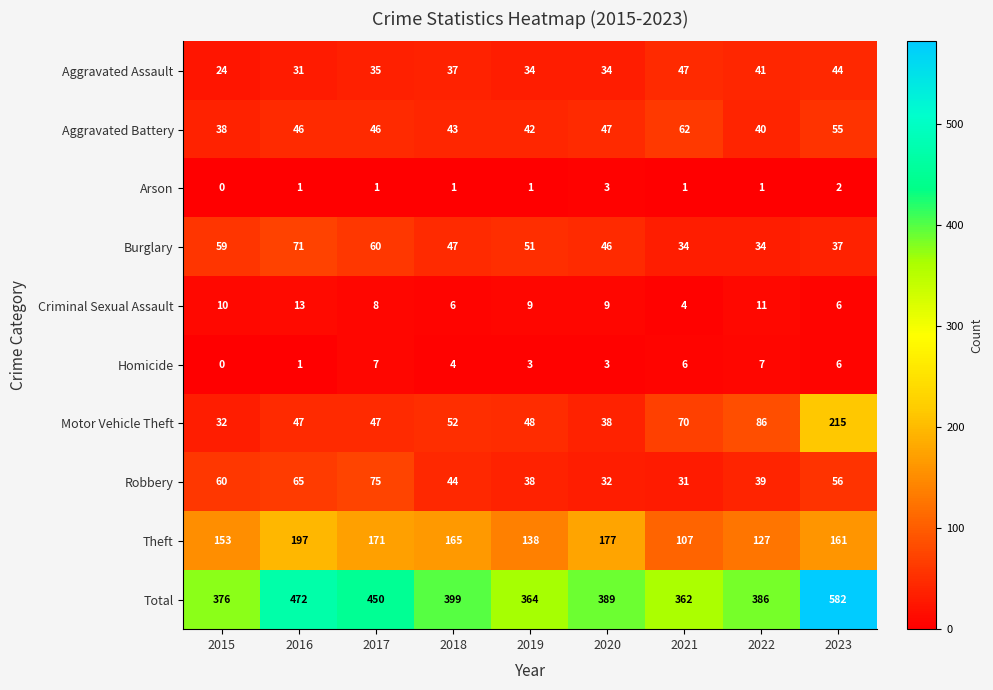

Rank the series by their maximum value, from lowest to highest.

Arson, Homicide, Criminal Sexual Assault, Aggravated Assault, Aggravated Battery, Burglary, Robbery, Theft, Motor Vehicle Theft, Total